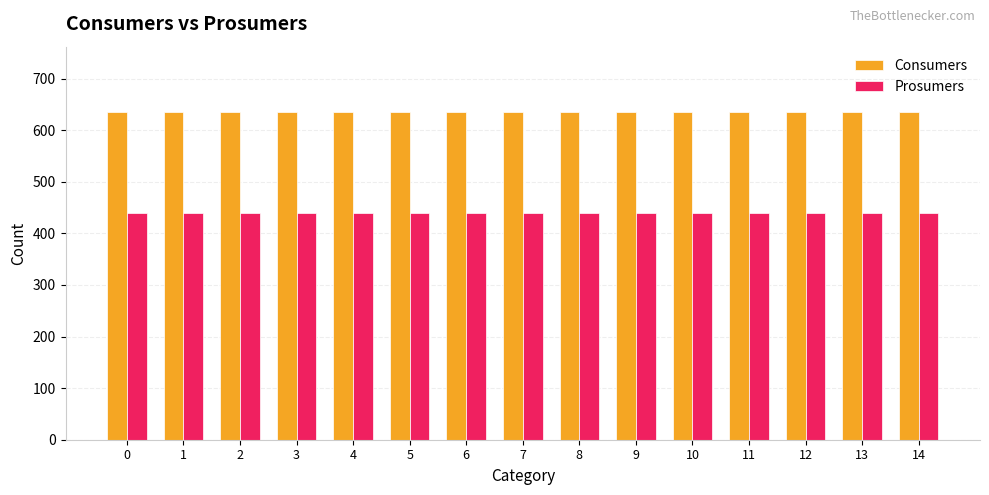

What is the average value of the Consumers series?

635